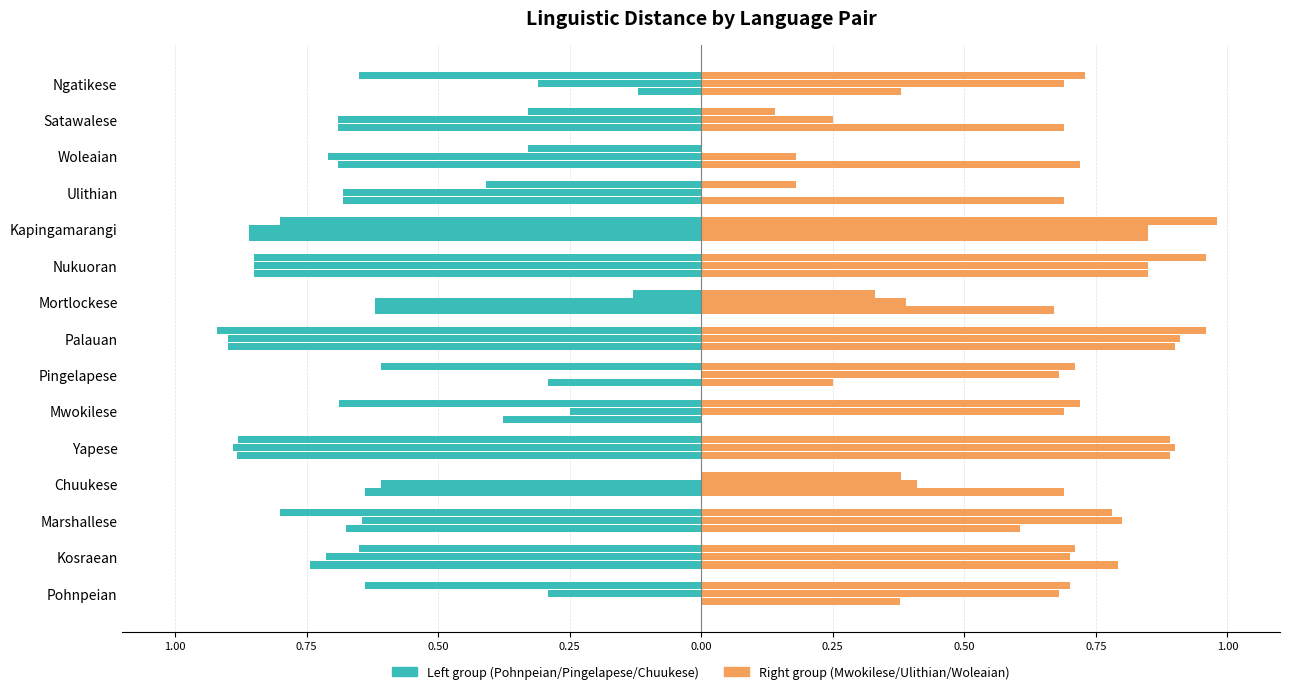

How many negative values does the Pohnpeian series have?

14